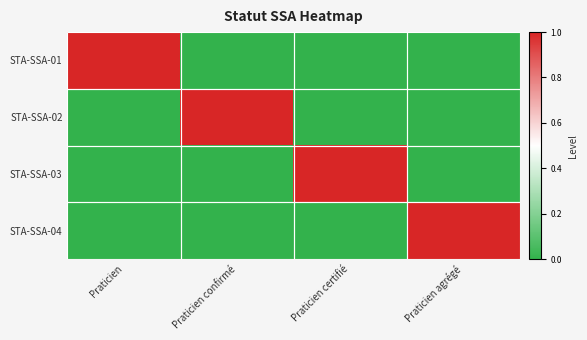

Which has a higher value, Praticien agrégé or Praticien confirmé?

Praticien agrégé